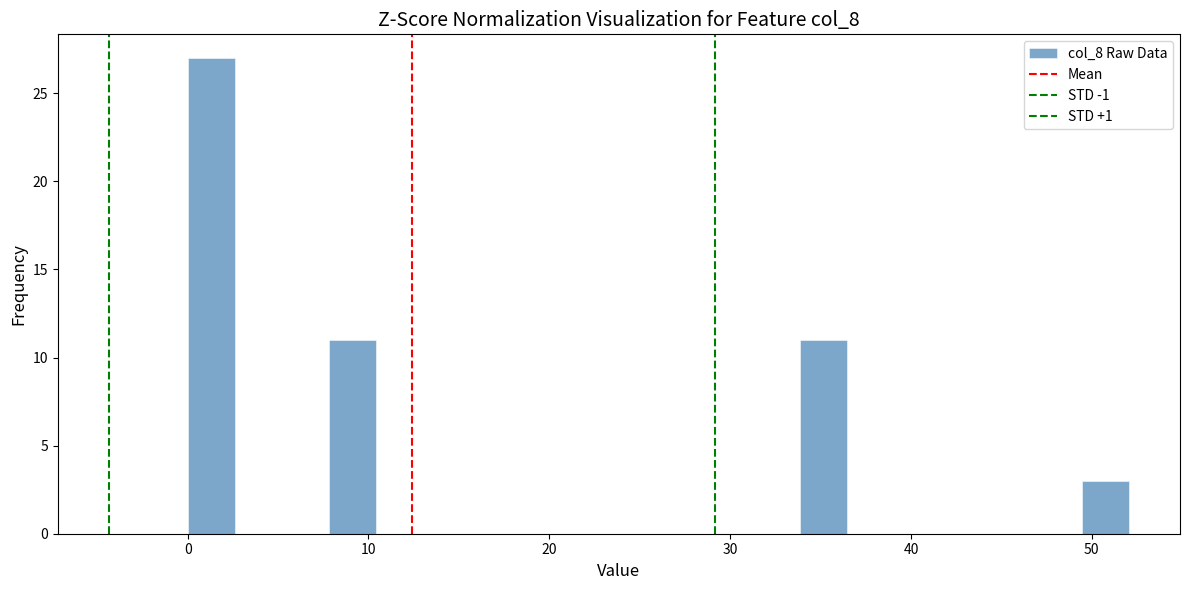

Read against the x-axis, roughly where is the centre of the tallest bar?

1